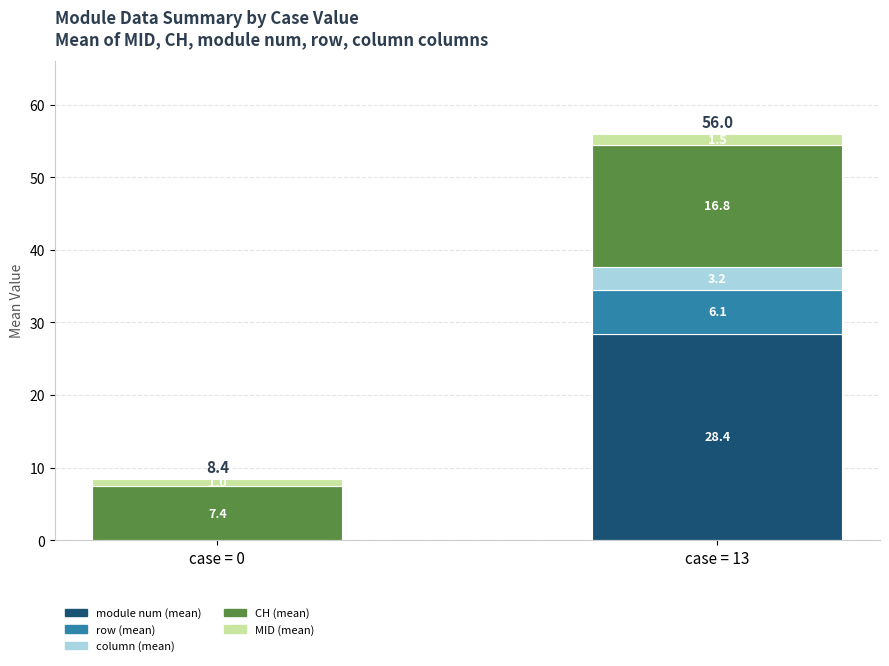

Are the bars grouped side by side (vs. stacked)?

No